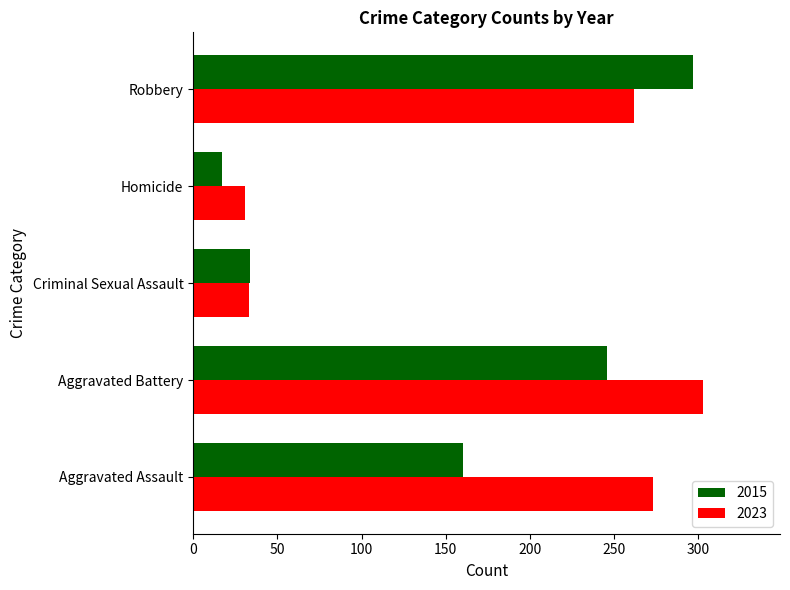

Which label corresponds to the smallest value in the chart?

Homicide